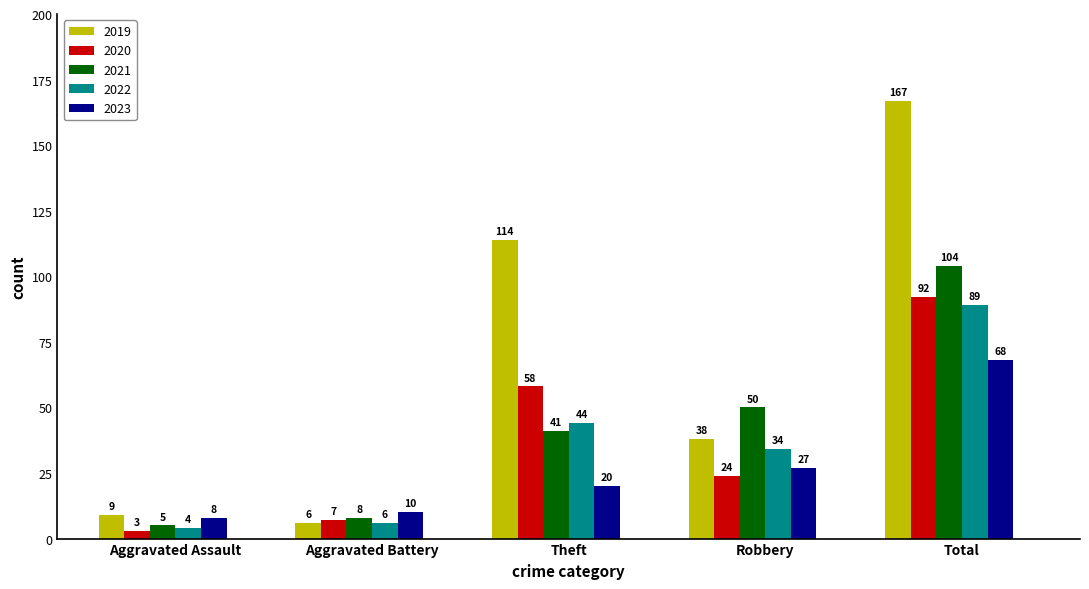

What is the sum of all 2022 values?

177